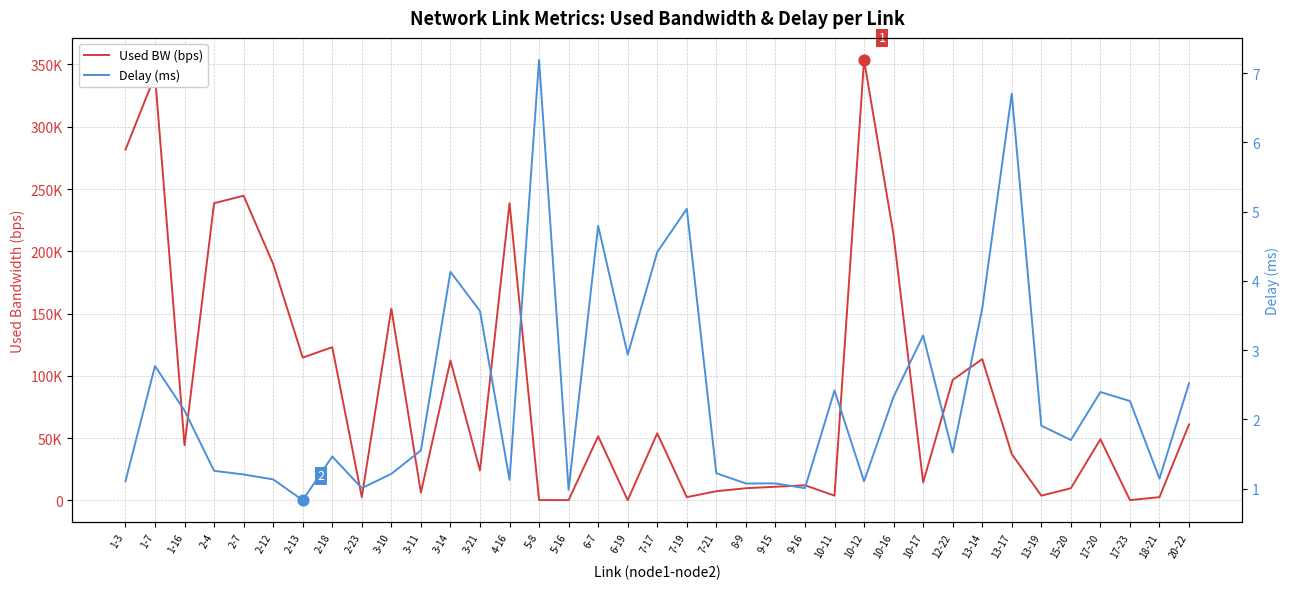

At how many categories does at least one series exceed 128424?

9